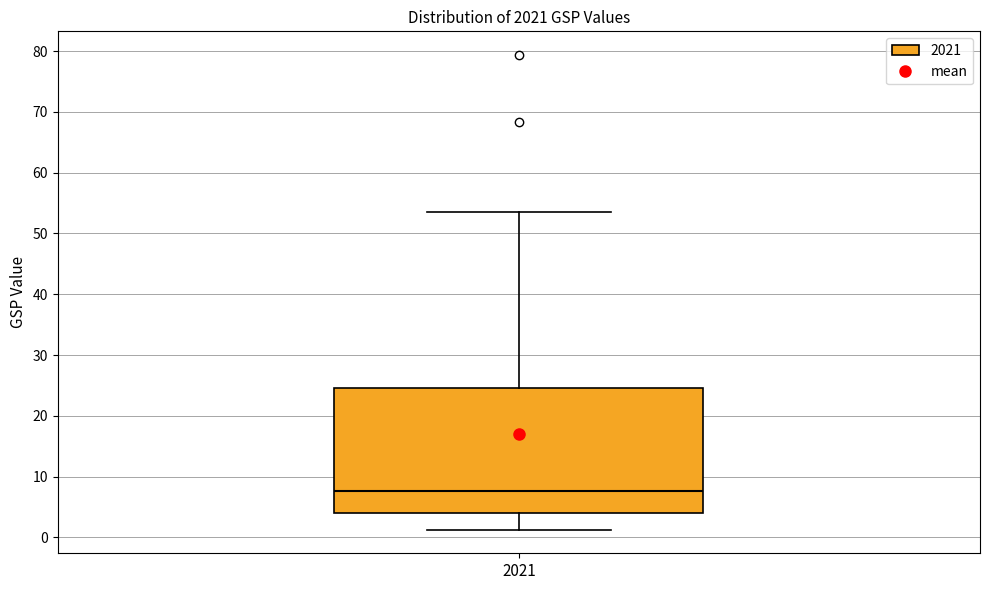

Where does the median line of the box at x = 2021 sit on the y-axis? The values are not printed on the chart, so give them approximately, as read against the axis.

8